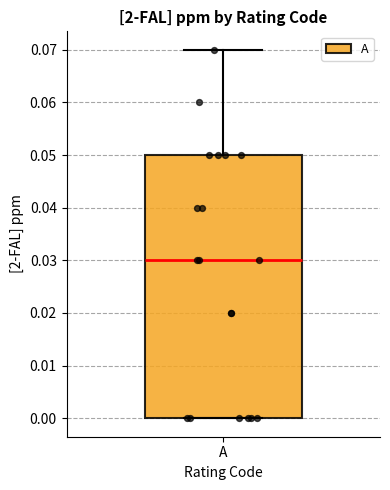

Where is the lower edge of the box for A on the y-axis? The values are not printed on the chart, so give them approximately, as read against the axis.

0.00